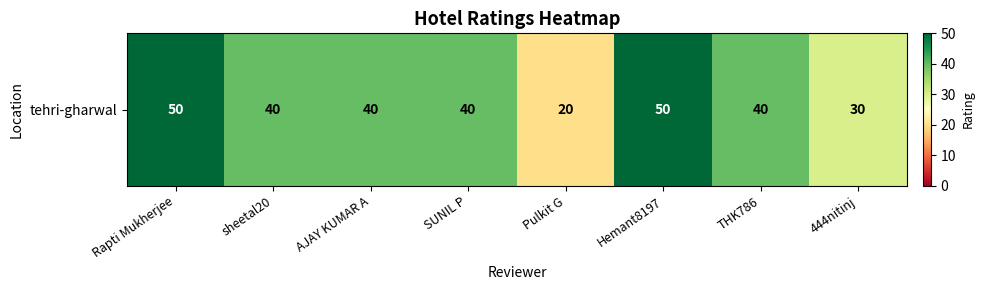

What is the smallest value displayed?

20